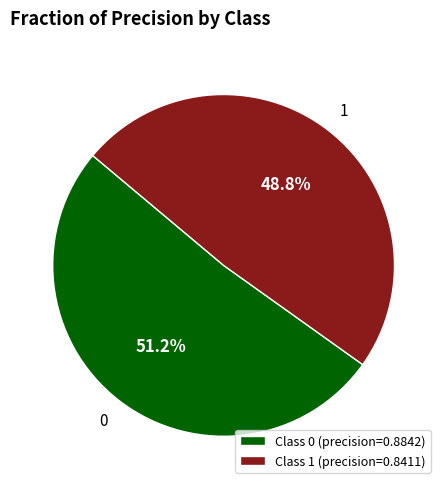

Between Class 0 (precision=0.8842) and Class 1 (precision=0.8411), which is larger?

Class 0 (precision=0.8842)